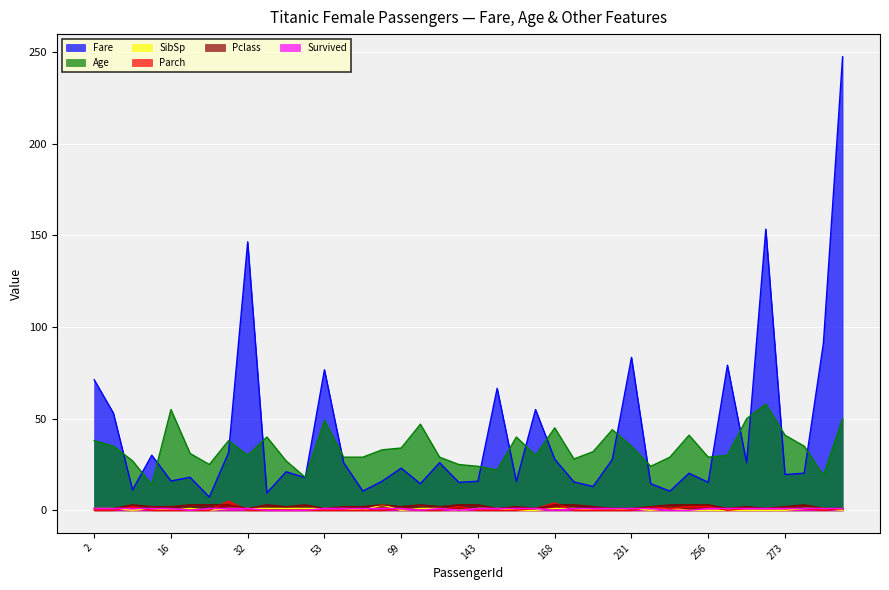

Which series has the widest spread of values?

Fare